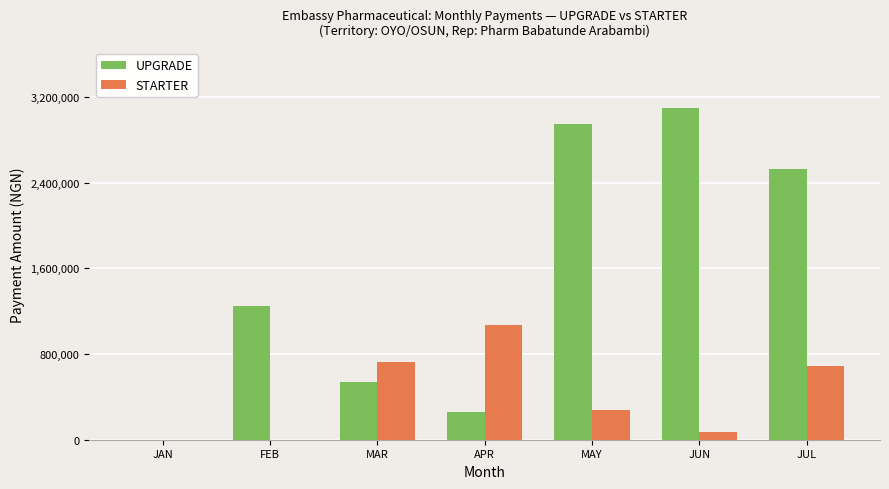

Read the UPGRADE value at MAR.

541380